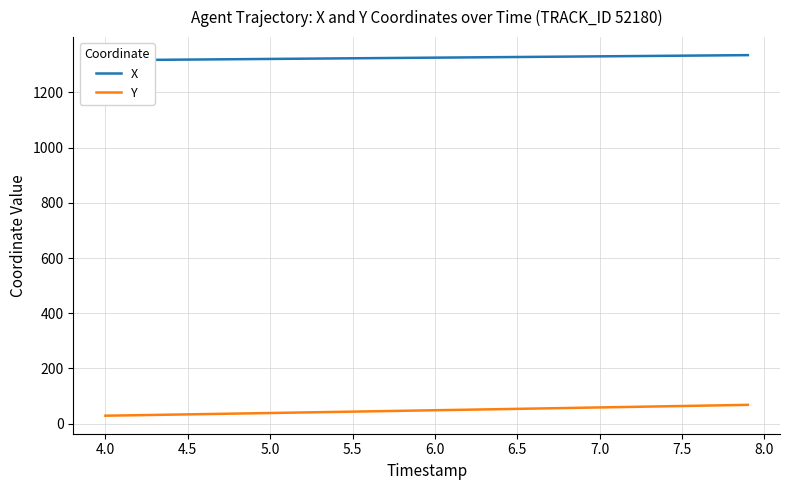

Which series has the largest range (max minus min)?

Y